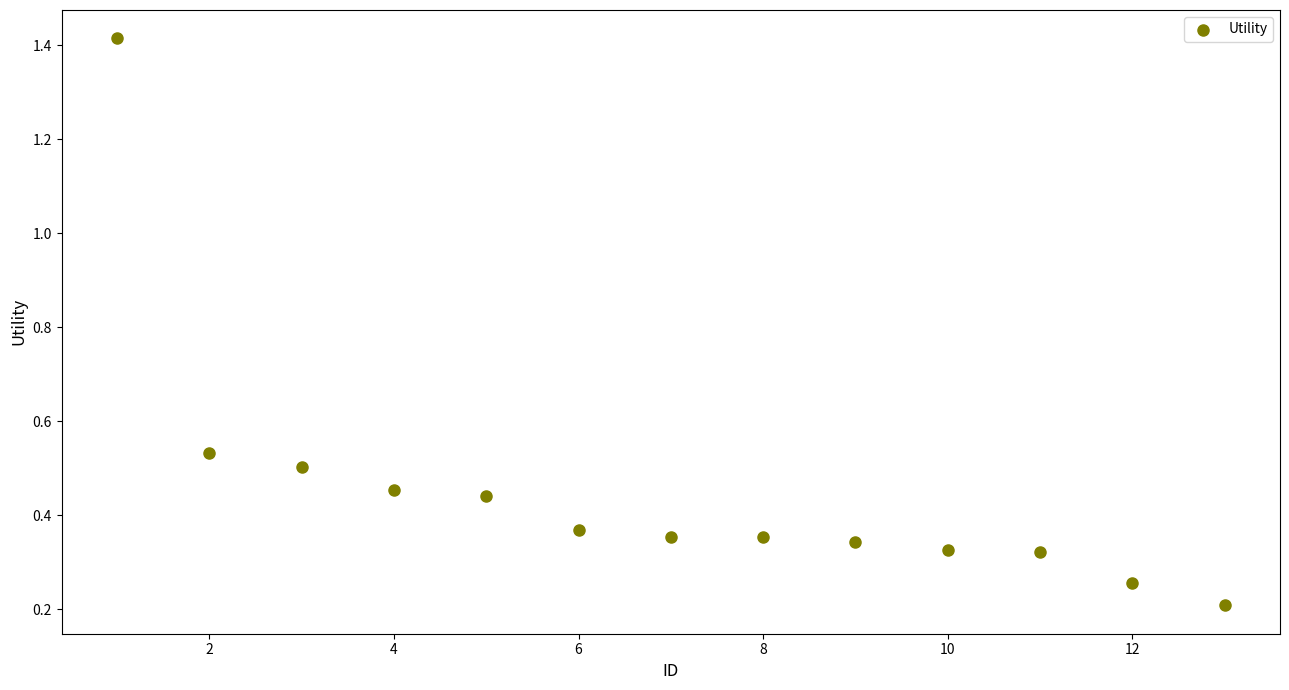

What is the range of X values (max minus min)?

12.0